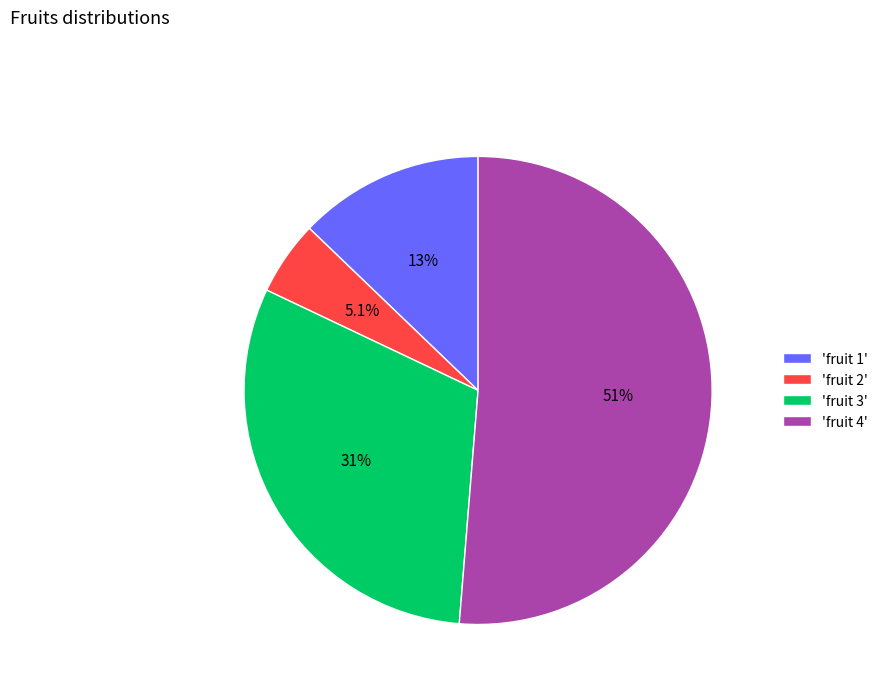

Between 'fruit 4' and 'fruit 3', which is larger?

'fruit 4'